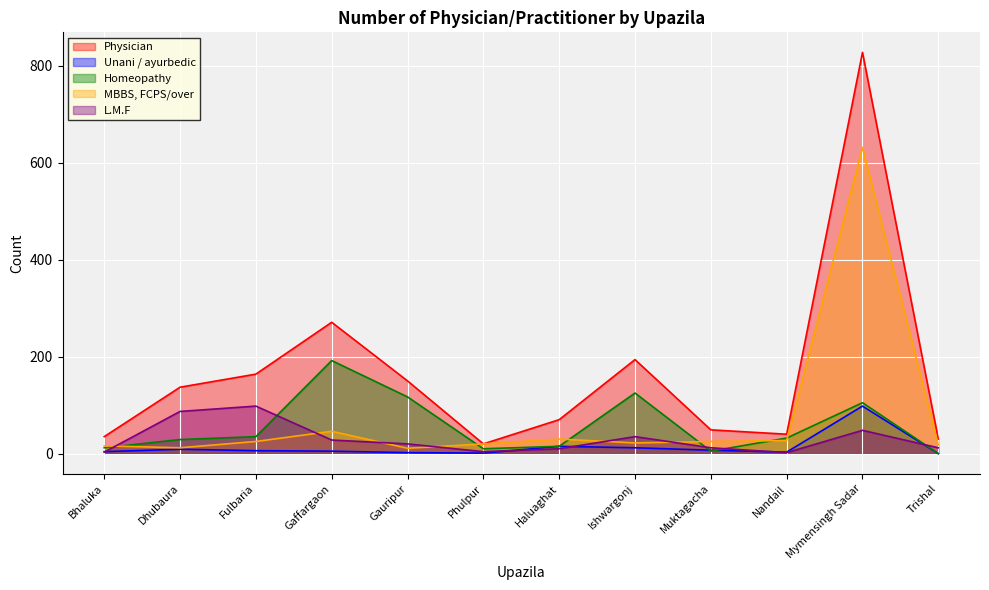

Reading left to right, extract all data points from this chart.

Physician: Bhaluka=35	Dhubaura=137	Fulbaria=164	Gaffargaon=271	Gauripur=150	Phulpur=20	Haluaghat=70	Ishwargonj=194	Muktagacha=49	Nandail=40	Mymensingh Sadar=828	Trishal=30
Unani / ayurbedic: Bhaluka=4	Dhubaura=9	Fulbaria=6	Gaffargaon=5	Gauripur=2	Phulpur=1	Haluaghat=15	Ishwargonj=12	Muktagacha=7	Nandail=3	Mymensingh Sadar=98	Trishal=0
Homeopathy: Bhaluka=12	Dhubaura=29	Fulbaria=35	Gaffargaon=192	Gauripur=117	Phulpur=10	Haluaghat=15	Ishwargonj=125	Muktagacha=5	Nandail=32	Mymensingh Sadar=105	Trishal=0
MBBS, FCPS/over: Bhaluka=16	Dhubaura=12	Fulbaria=25	Gaffargaon=46	Gauripur=11	Phulpur=20	Haluaghat=30	Ishwargonj=22	Muktagacha=25	Nandail=27	Mymensingh Sadar=632	Trishal=18
L.M.F: Bhaluka=3	Dhubaura=87	Fulbaria=98	Gaffargaon=28	Gauripur=20	Phulpur=4	Haluaghat=10	Ishwargonj=35	Muktagacha=12	Nandail=2	Mymensingh Sadar=48	Trishal=12